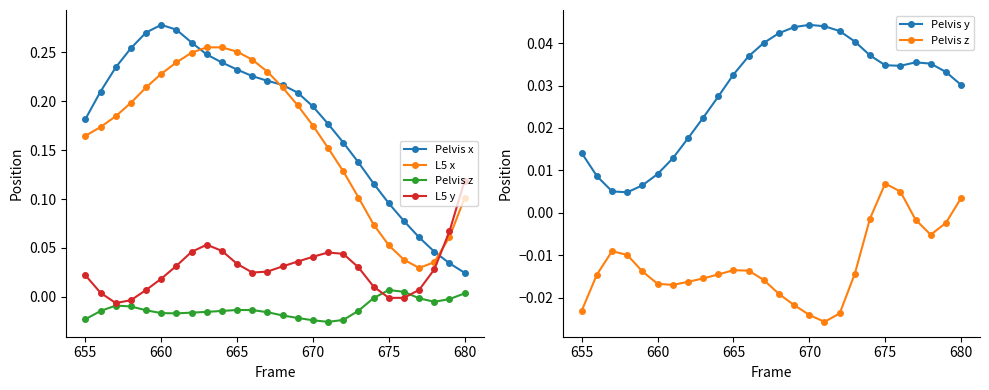

True or false: L5 x and Pelvis x intersect in this chart.

True